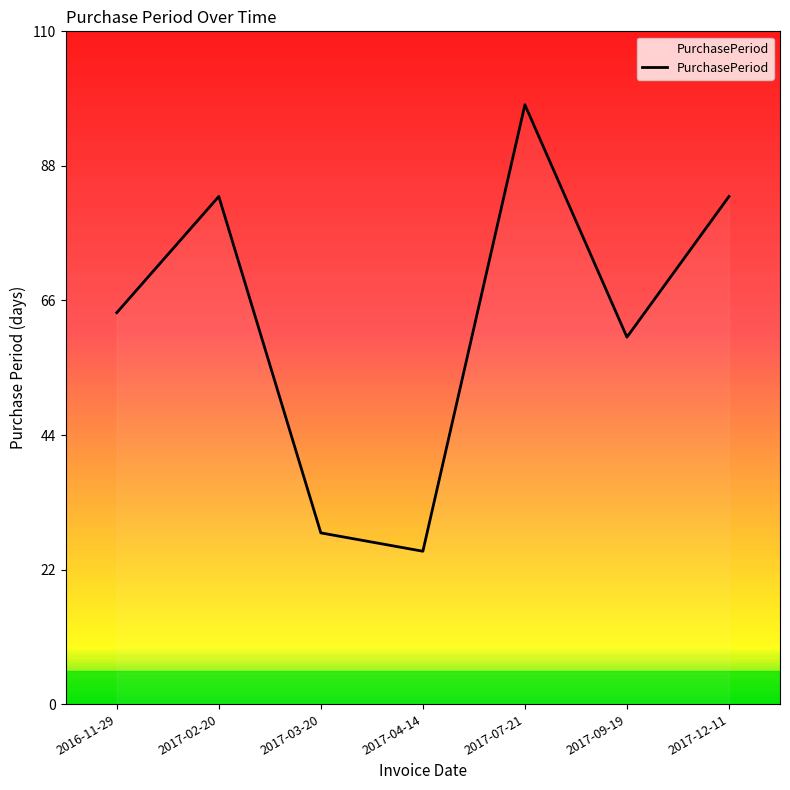

Does the chart display data point markers on the line(s)?

No